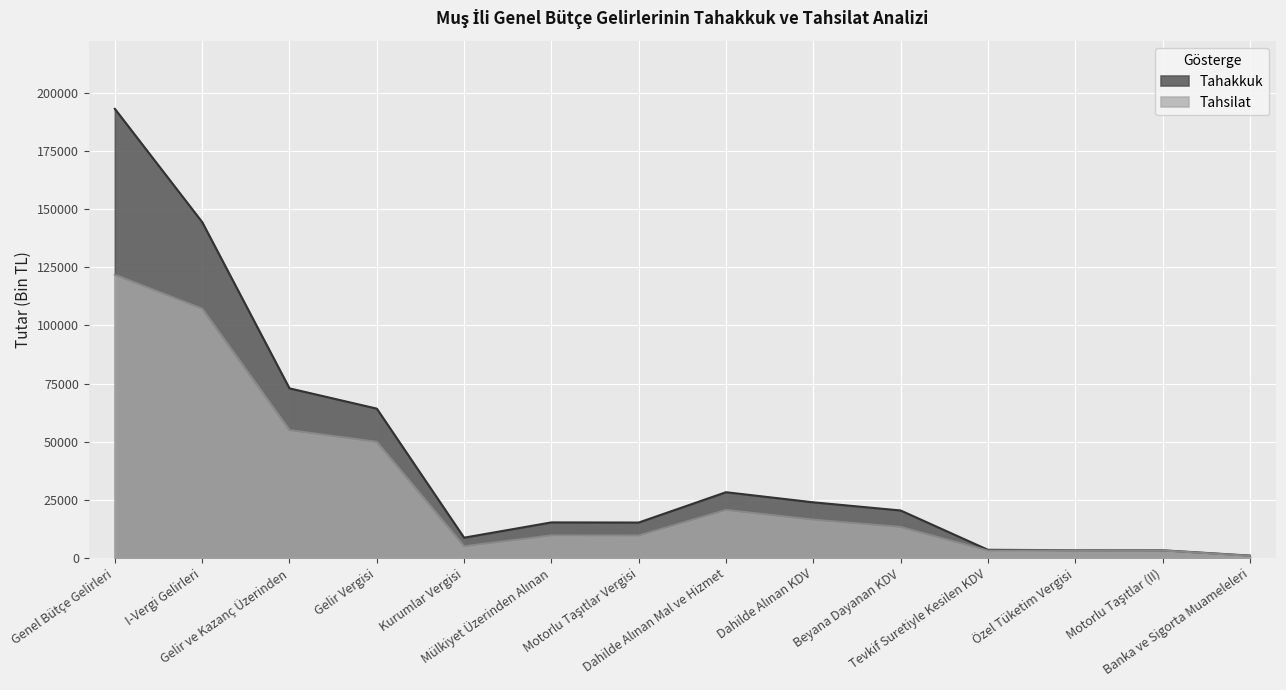

How many values in the Tahakkuk series exceed 20420?

6